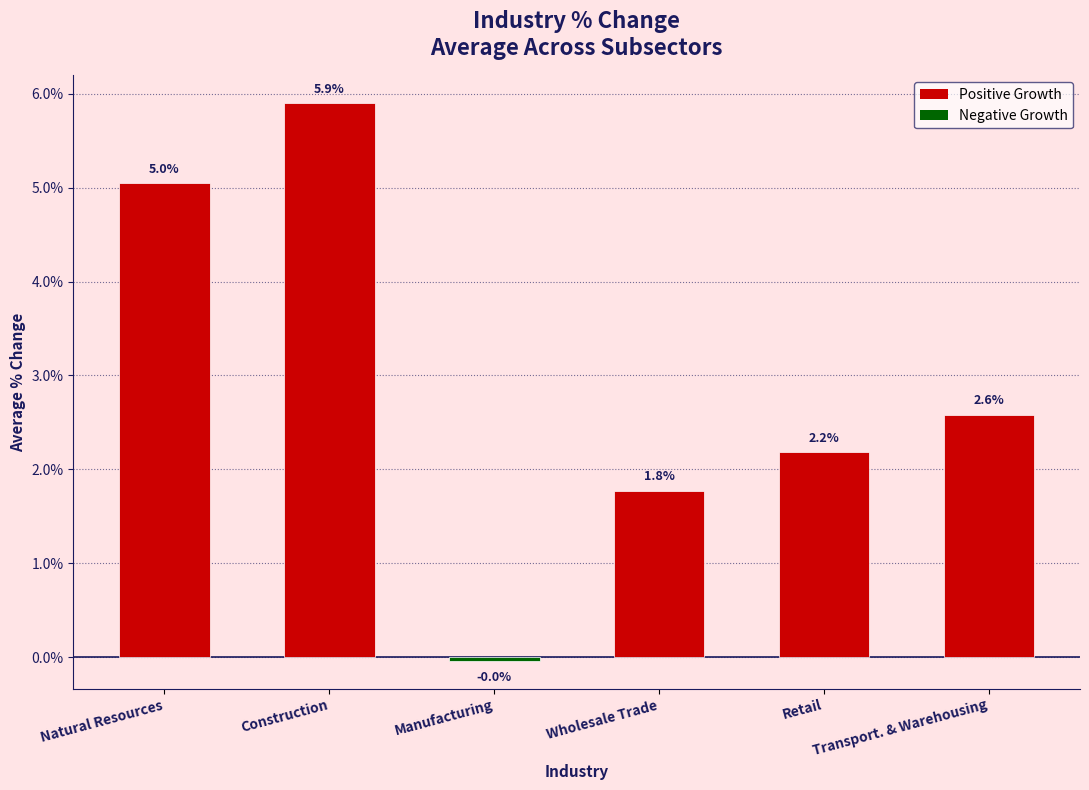

What is the greatest value displayed?

5.9